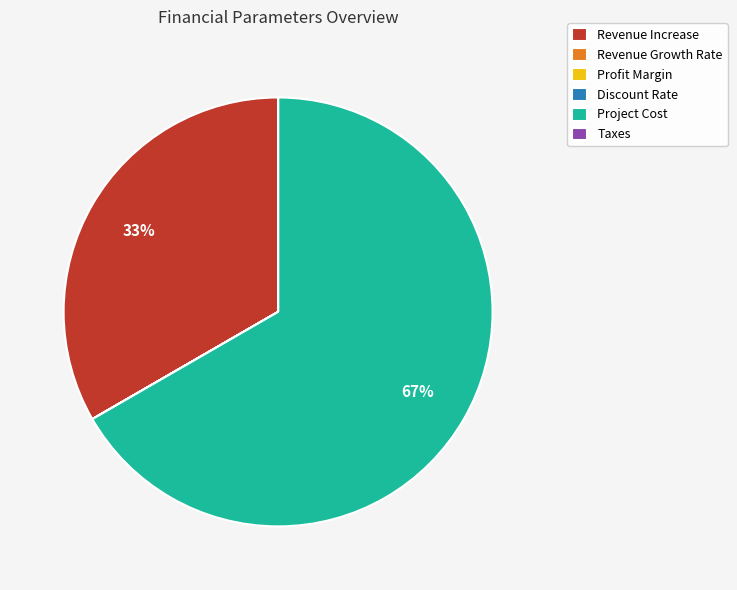

Which category accounts for the majority?

Project Cost